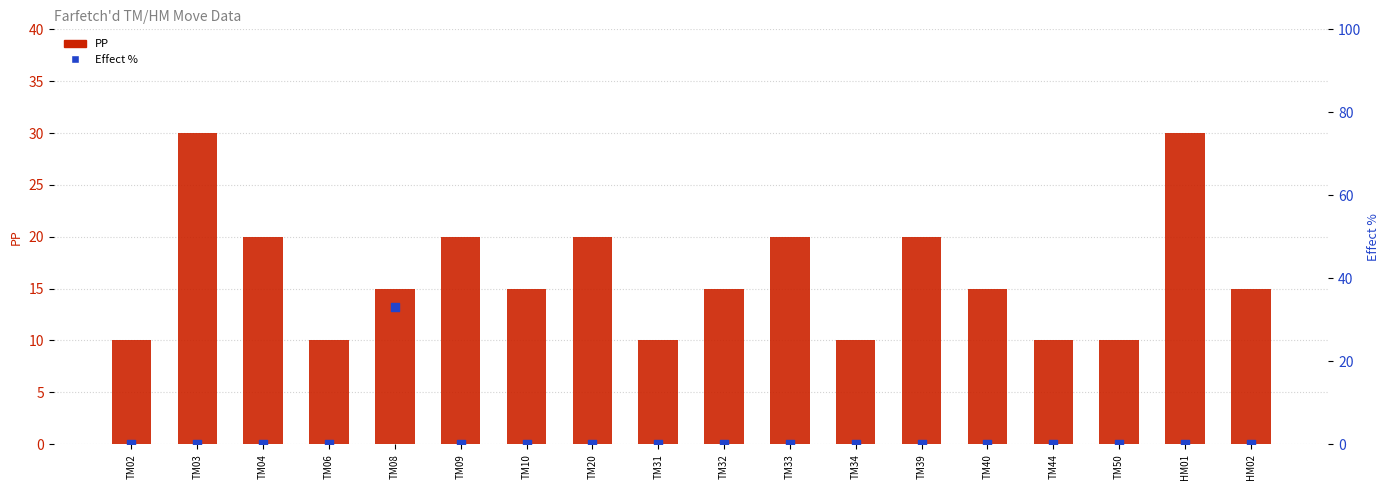

What are all the series names shown in the legend?

PP, Effect %